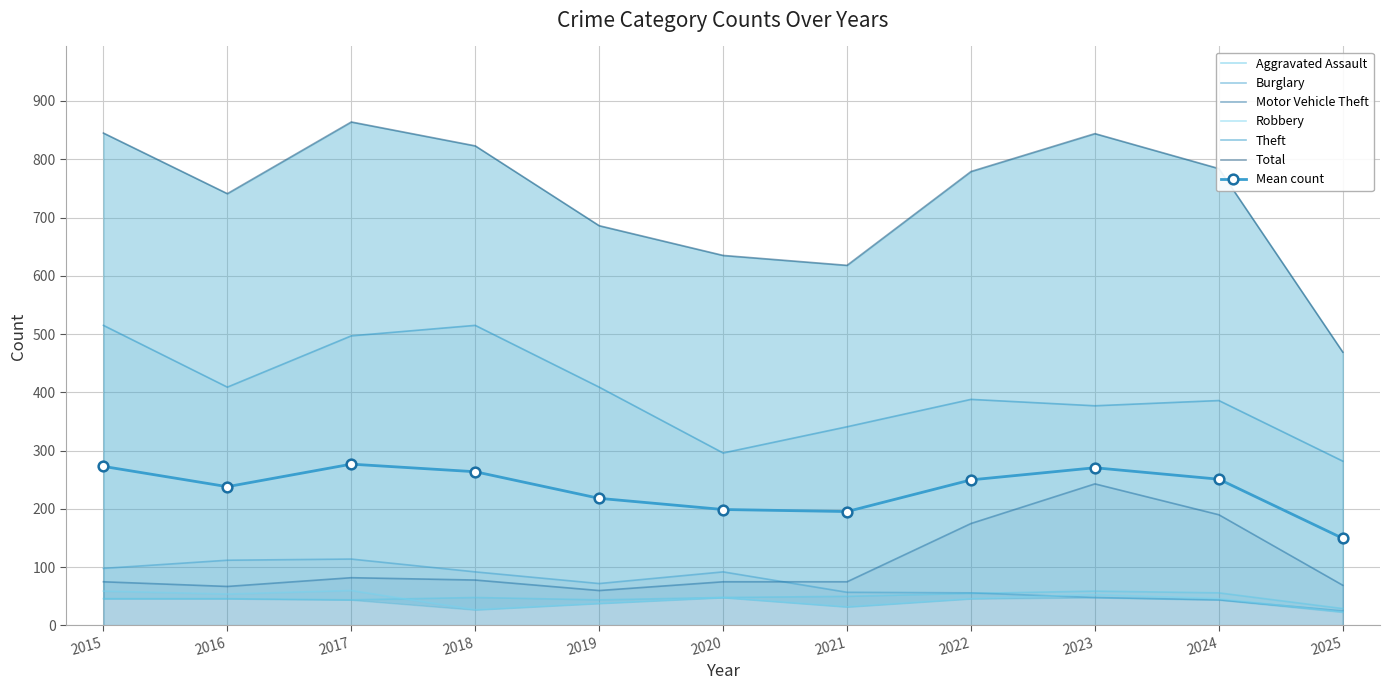

At which category is the sum across all series the highest?

2017